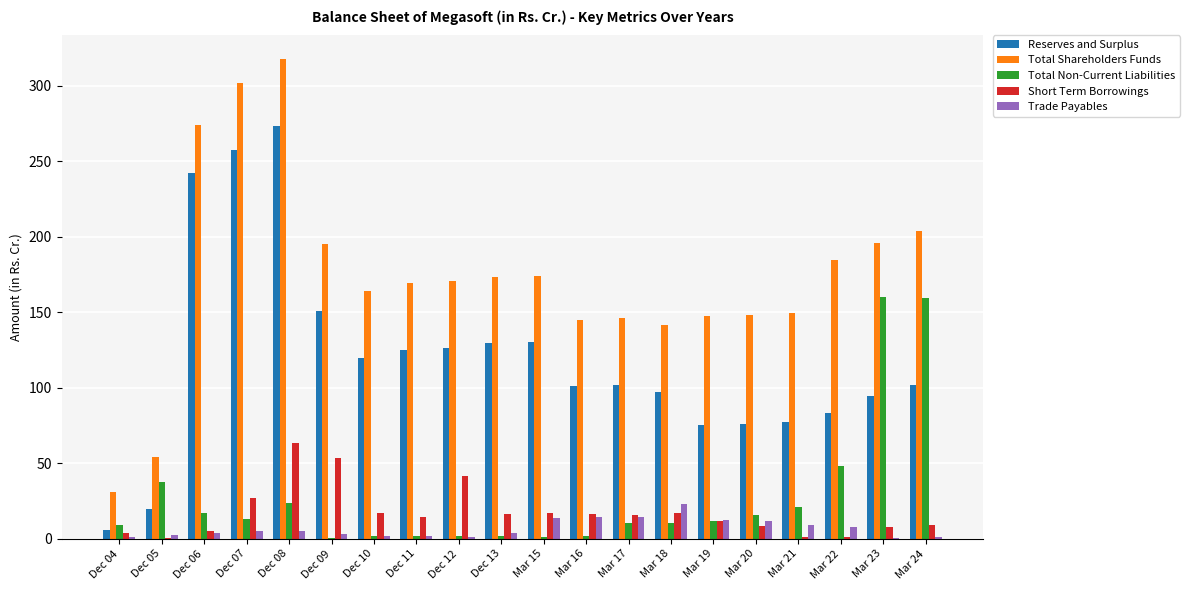

What is the sum of all Total Non-Current Liabilities values?

548.9